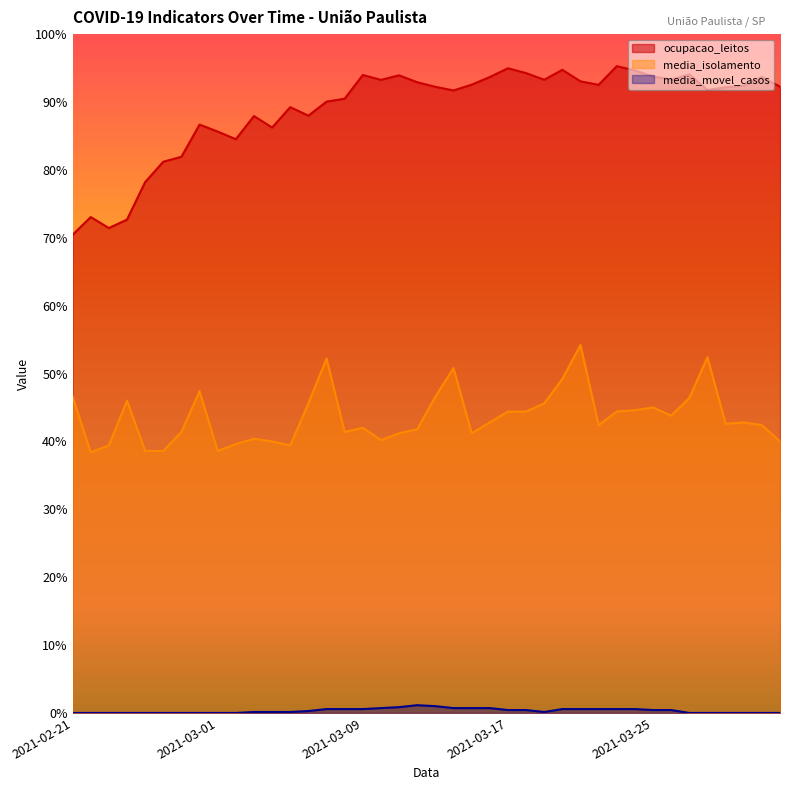

Which category has the highest value in the media_isolamento series?

2021-03-21